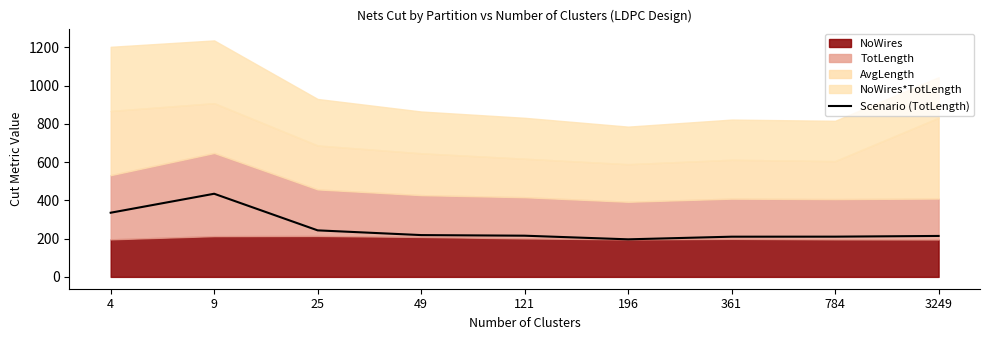

Rank the categories by value from lowest to highest.

196, 361, 784, 3249, 121, 49, 25, 4, 9